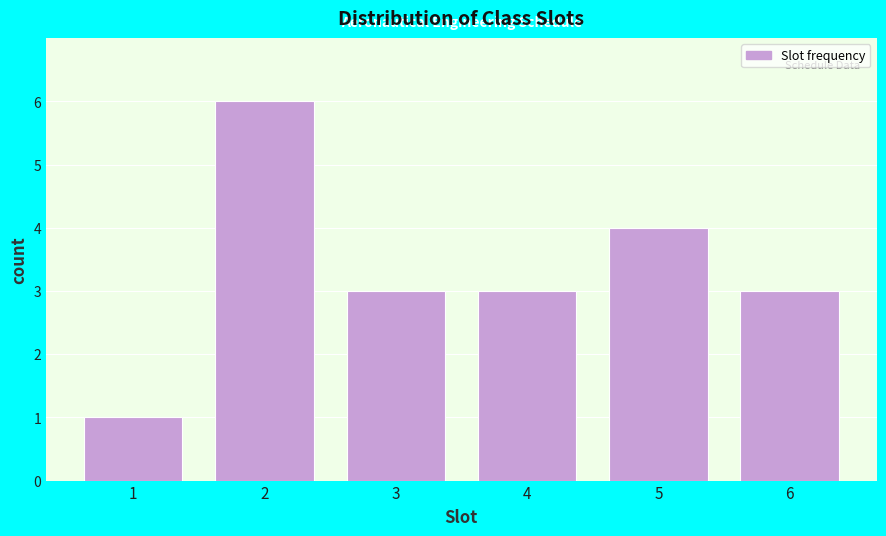

Reading left to right, what are all the values shown in this chart?

1	6	3	3	4	3